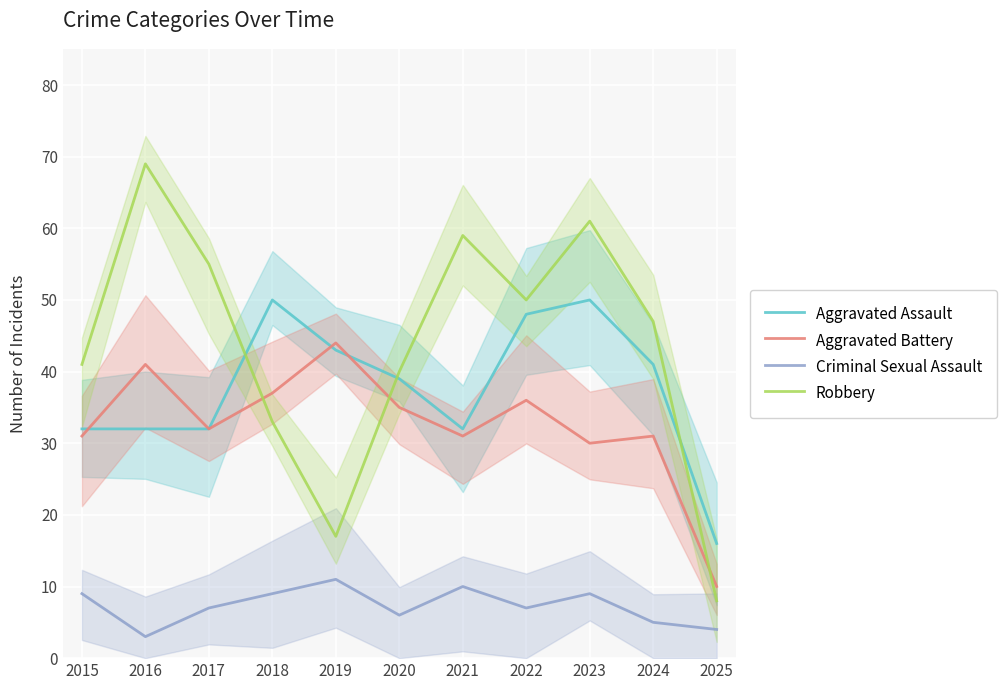

The value of Aggravated Battery at 2020 is 35. True or false?

True